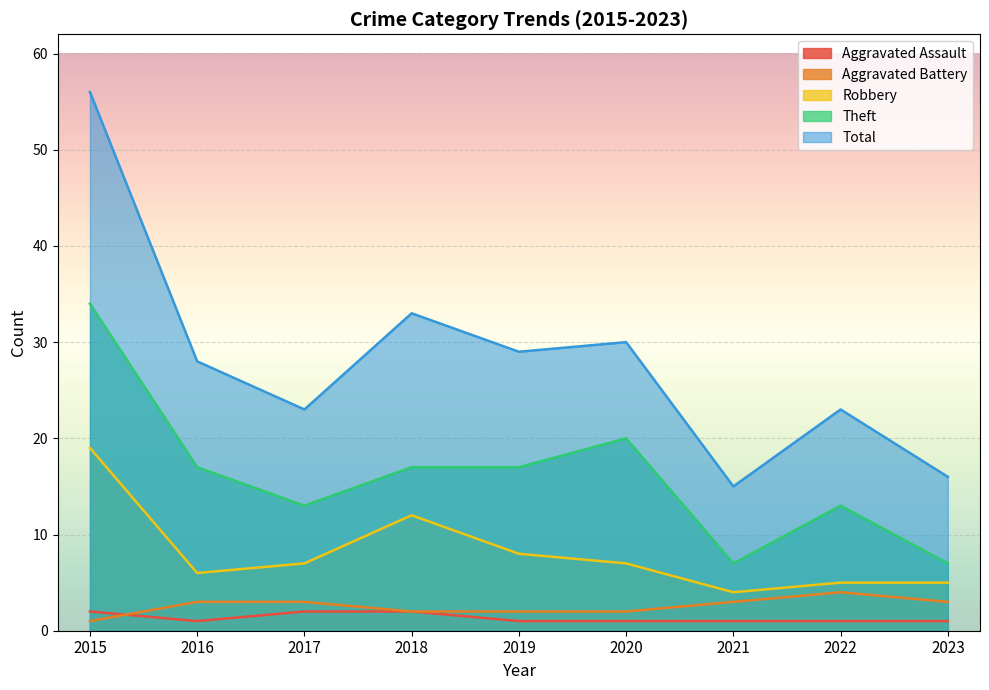

How many values in the Robbery series are below 7?

4